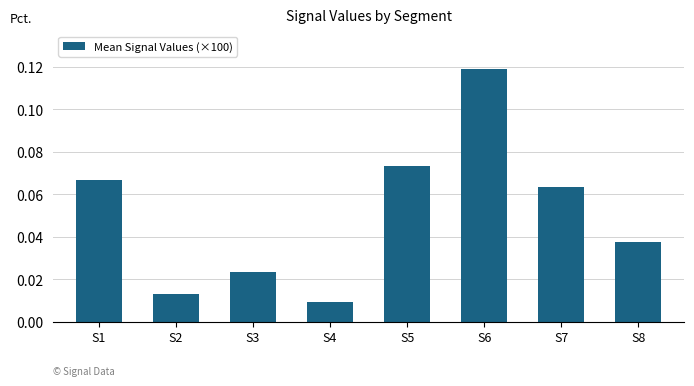

What is the sum of all values?

0.4